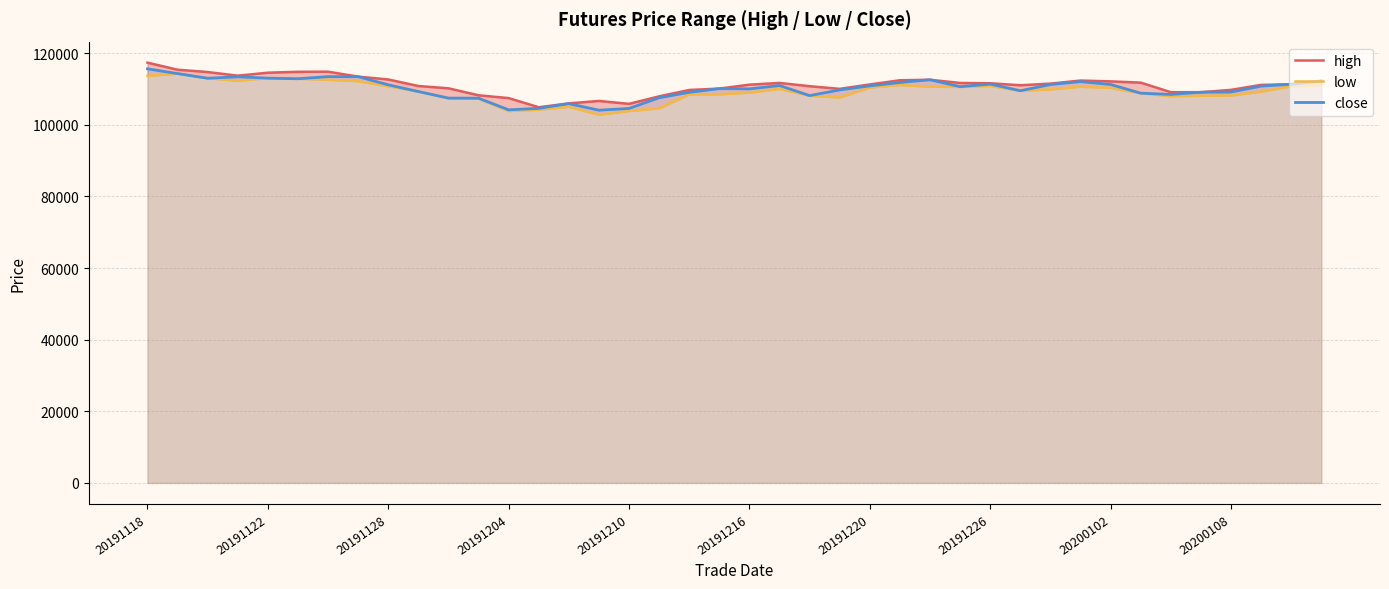

Is the value of high at 33 greater than the value of close at 27?

Yes